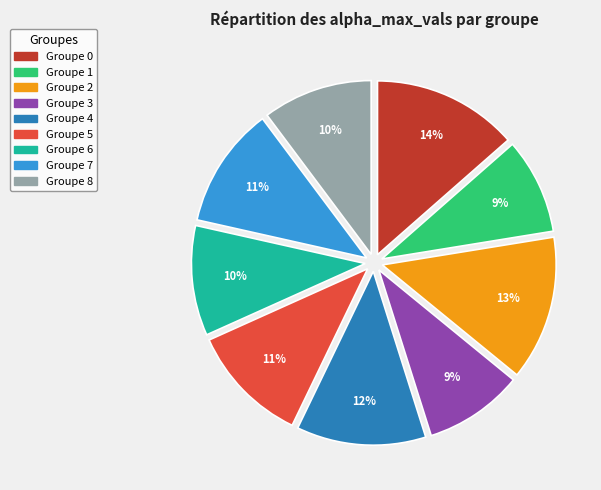

Does any single category account for the majority?

No